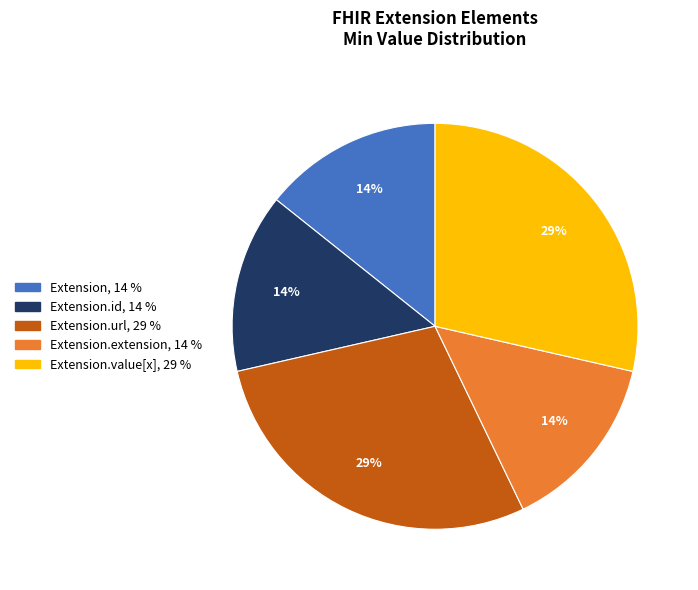

To the nearest percent, what is the average slice percentage?

20%